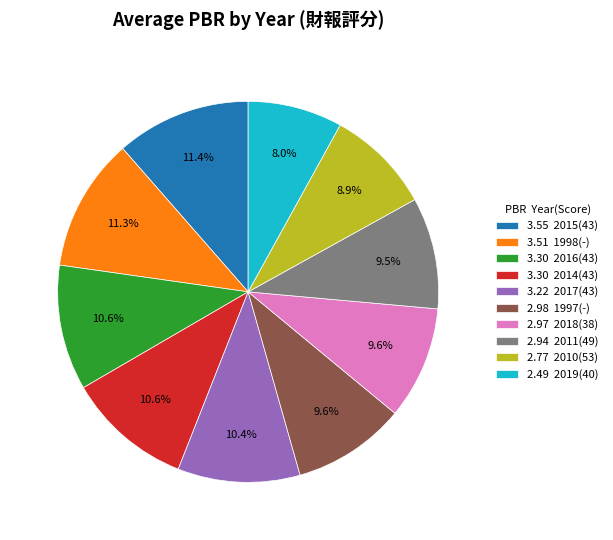

Which category has the smallest portion of the pie?

2.49 2019(40)